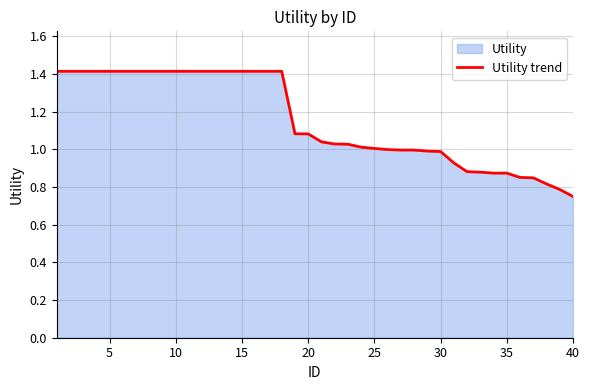

True or false: the data shows 2.0 at 5.

False